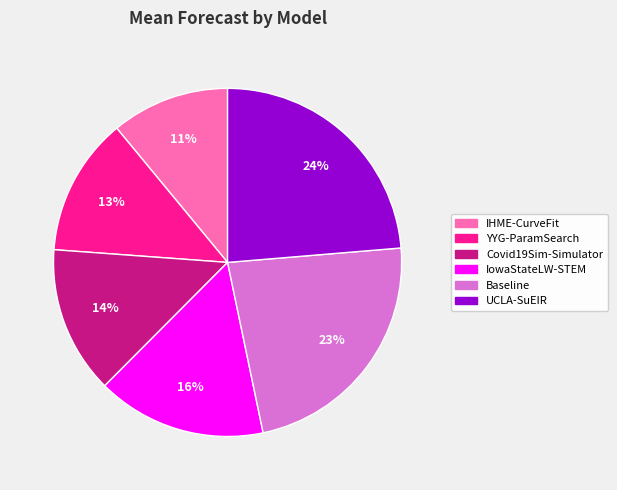

Combined, do Covid19Sim-Simulator and IowaStateLW-STEM account for over 50%?

No